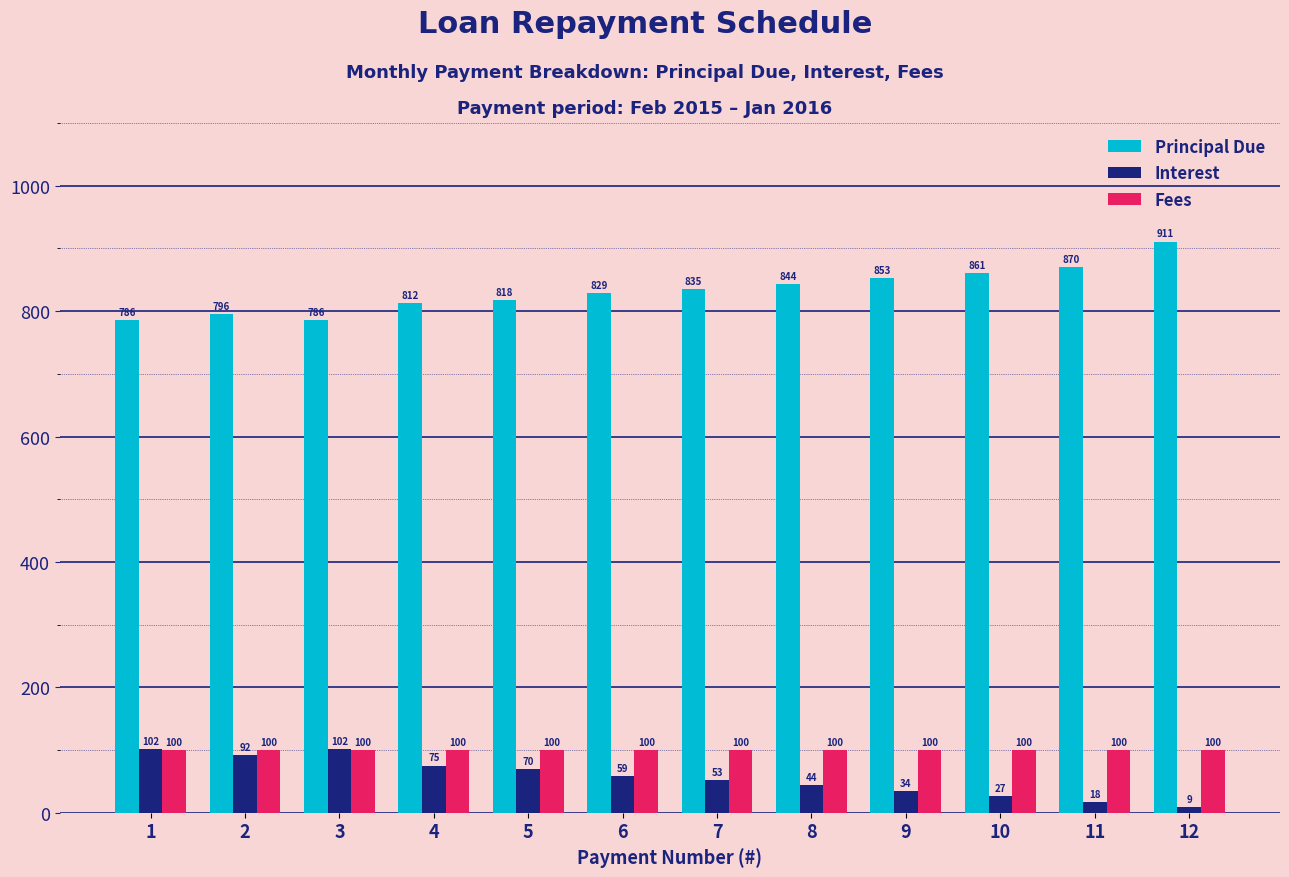

Is the value of Principal Due at 7 greater than the value of Interest at 4?

Yes